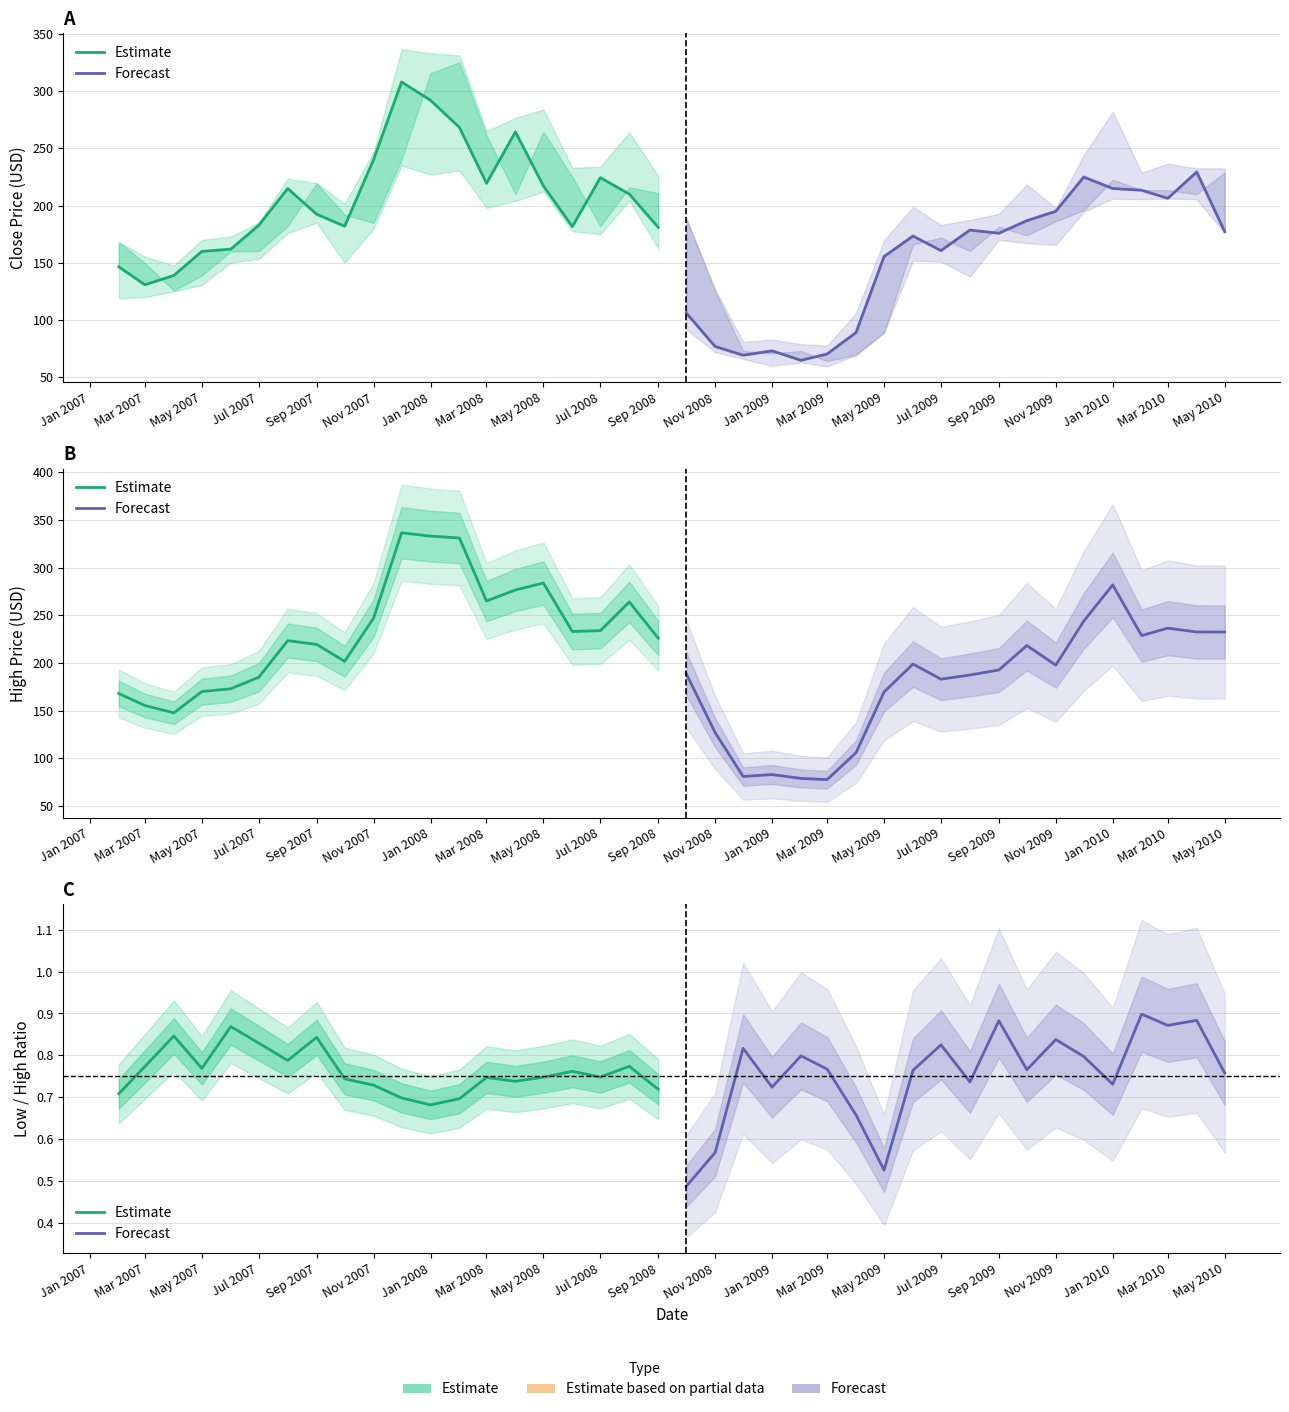

What is the minimum value shown in the chart?

0.5